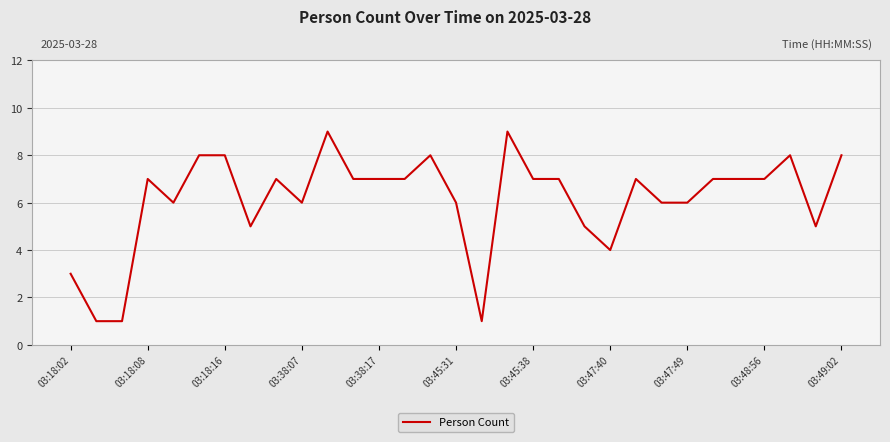

What is the greatest value displayed?

9